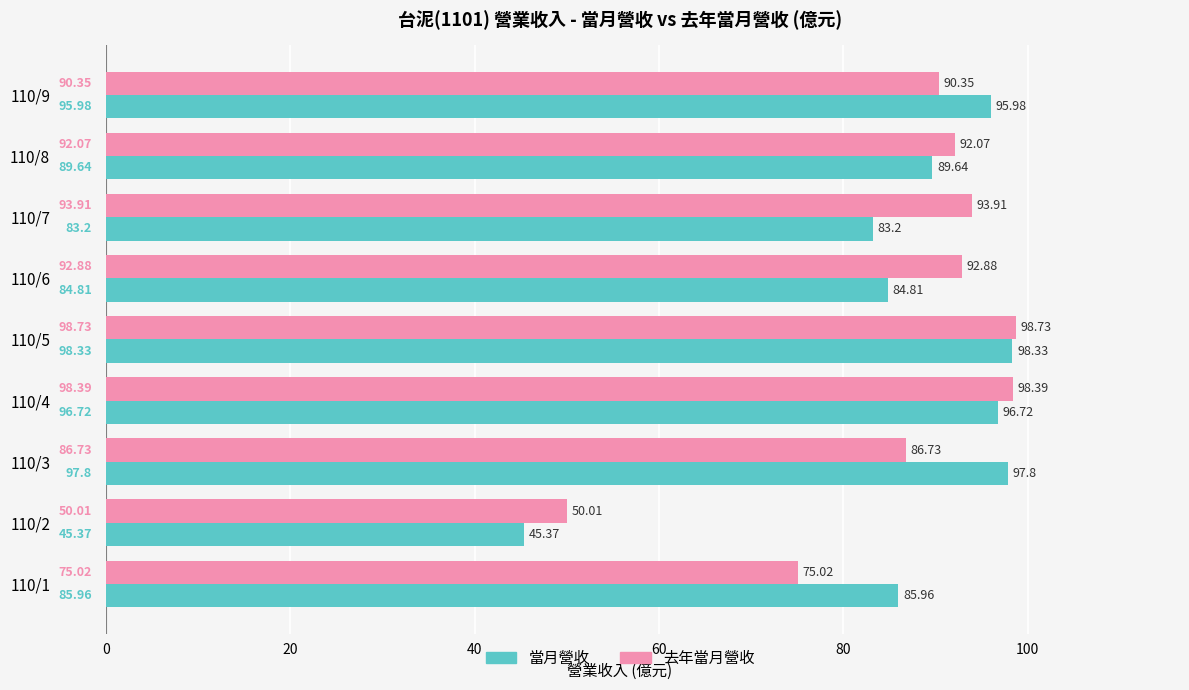

Rank the series by their maximum value, from lowest to highest.

當月營收, 去年當月營收